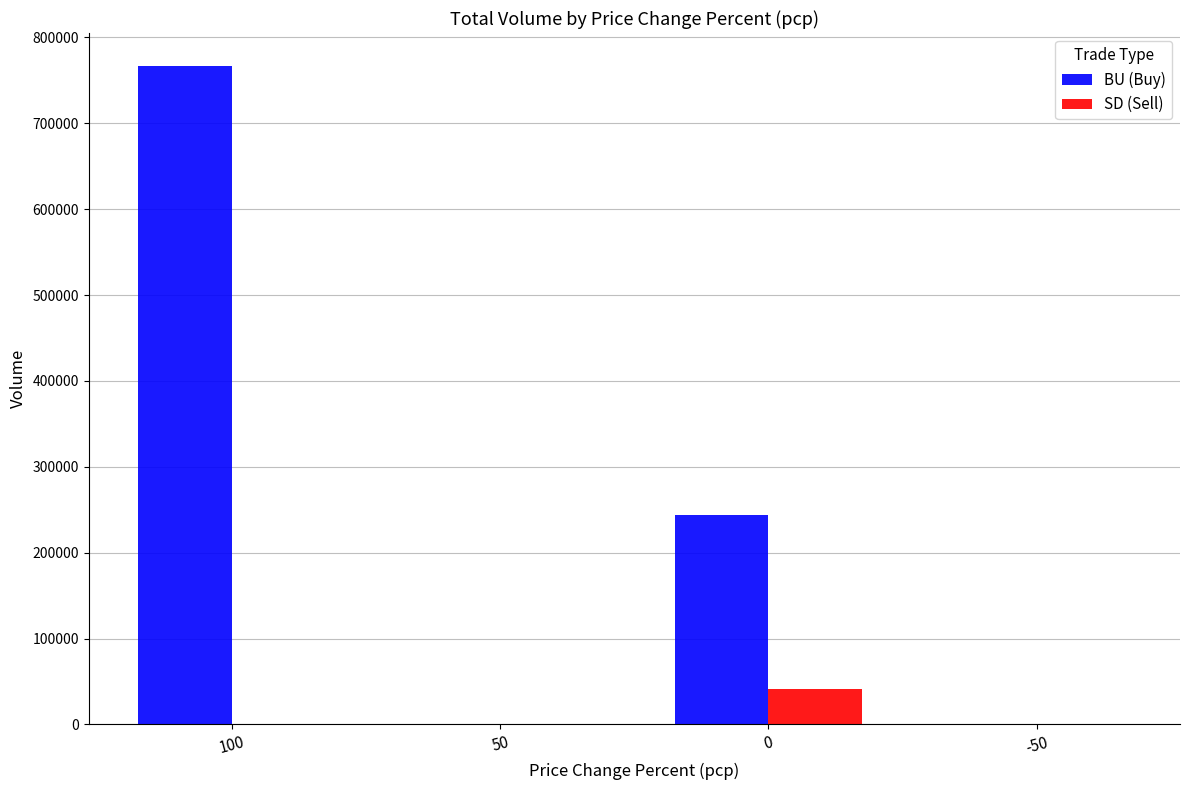

At which label does BU (Buy) reach its peak?

100